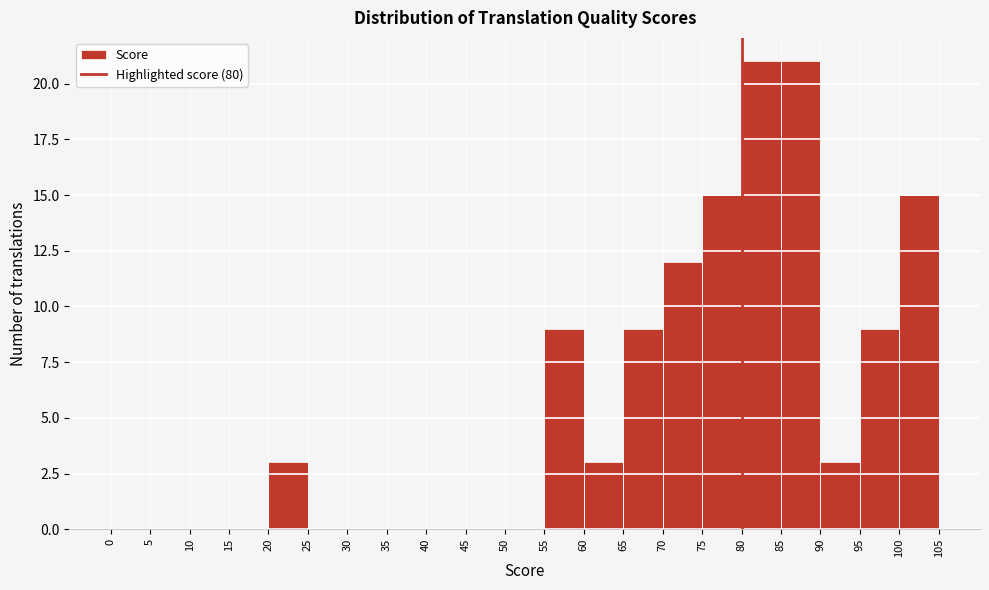

What is the height of the bar covering 80 to 85 on the x-axis? The values are not printed on the chart, so give them approximately, as read against the axis.

21